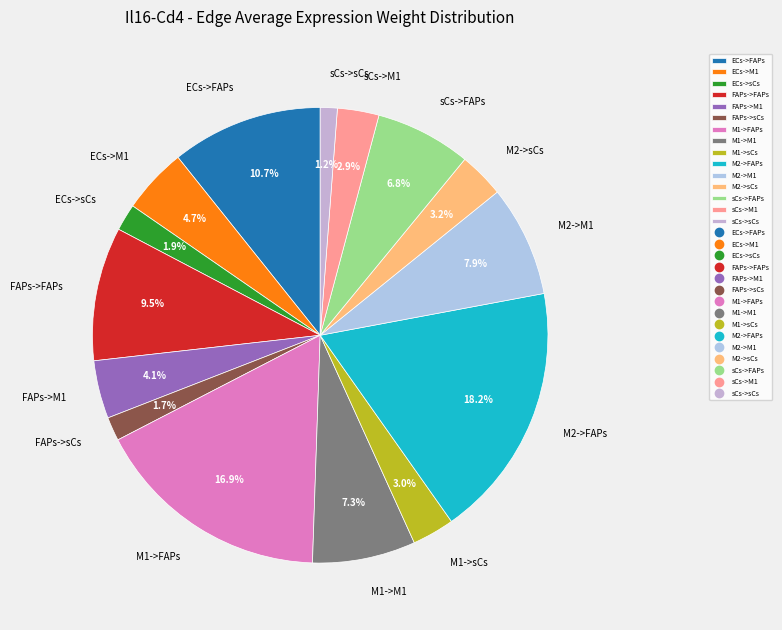

What percentage is the ECs->sCs slice, to the nearest percent?

2%